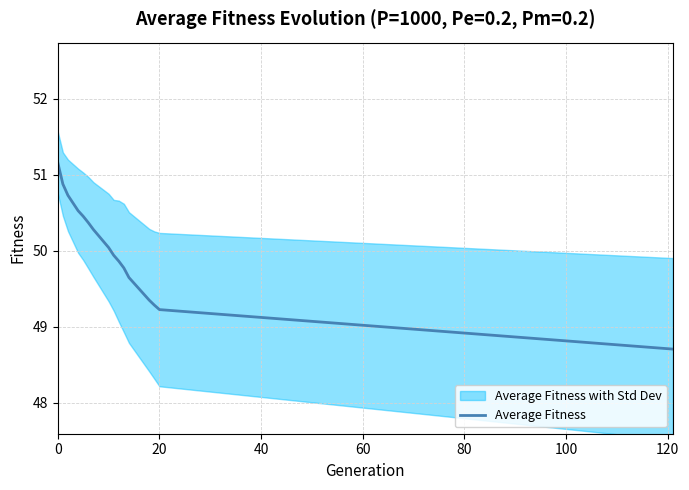

What is the label of the 6th point from the left?

100